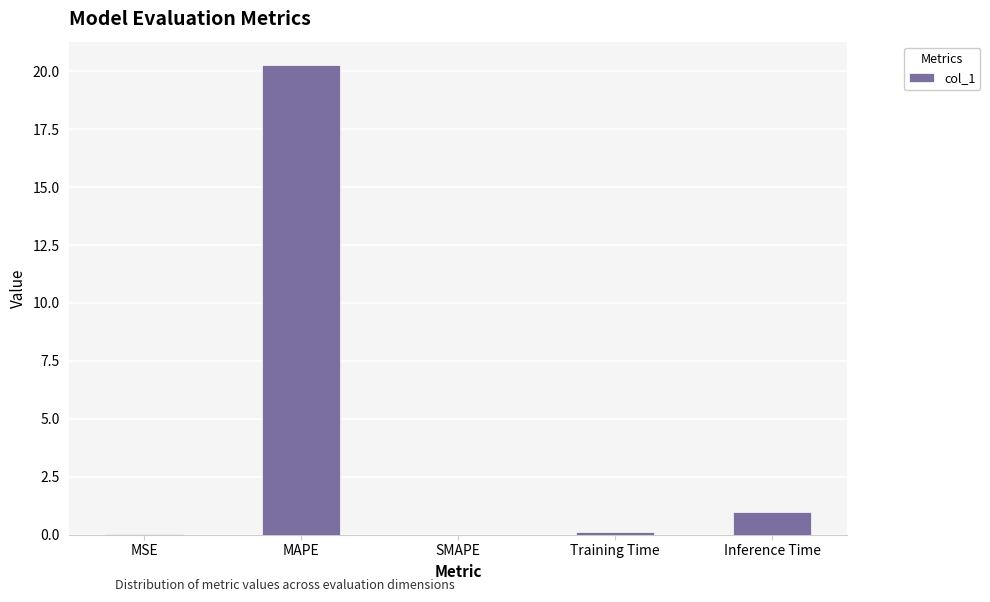

At which label is the value closest to 10?

Inference Time